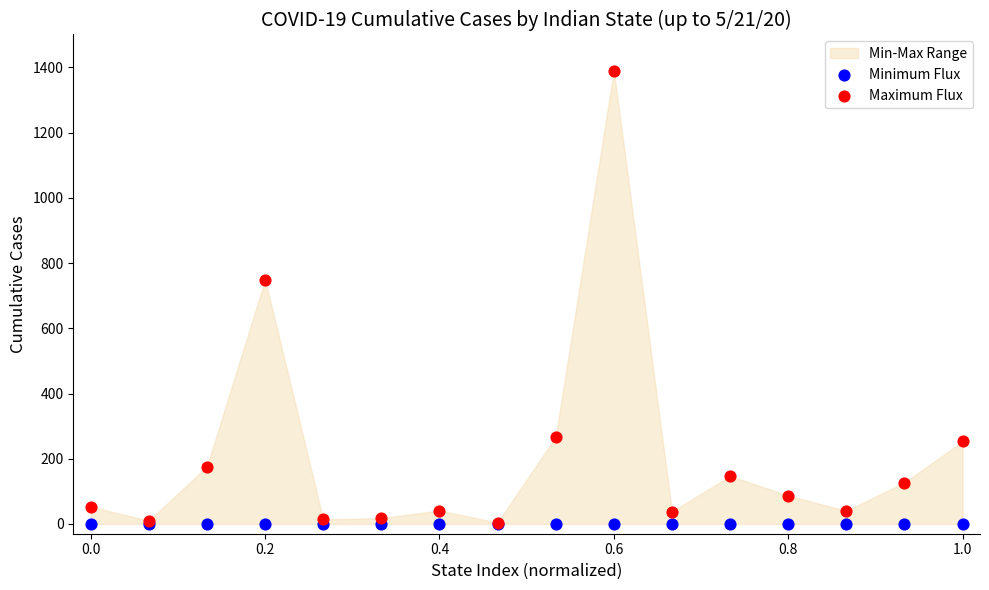

In the Maximum Flux series, what Y value is closest to 697?

749